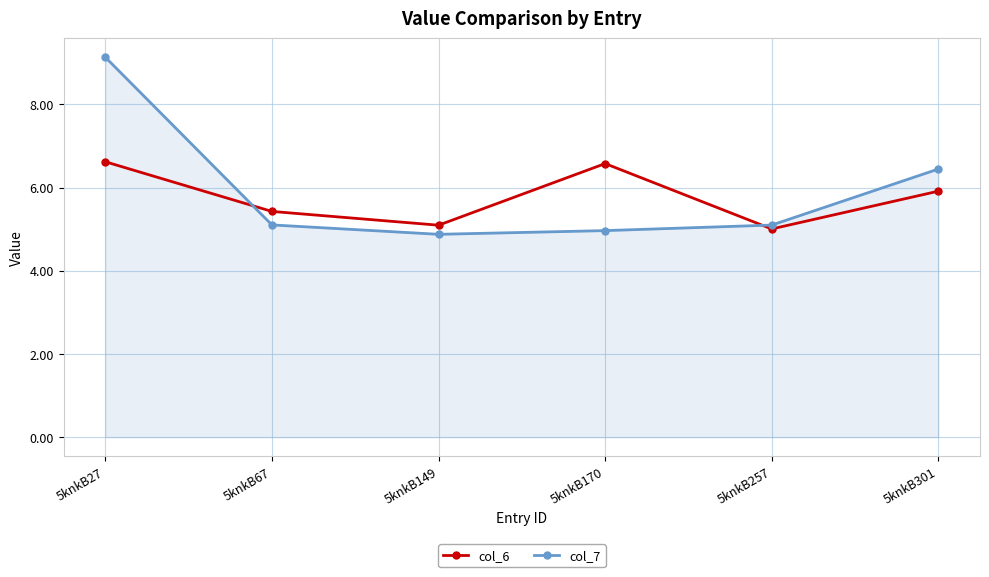

What is the minimum value shown in the chart?

4.9